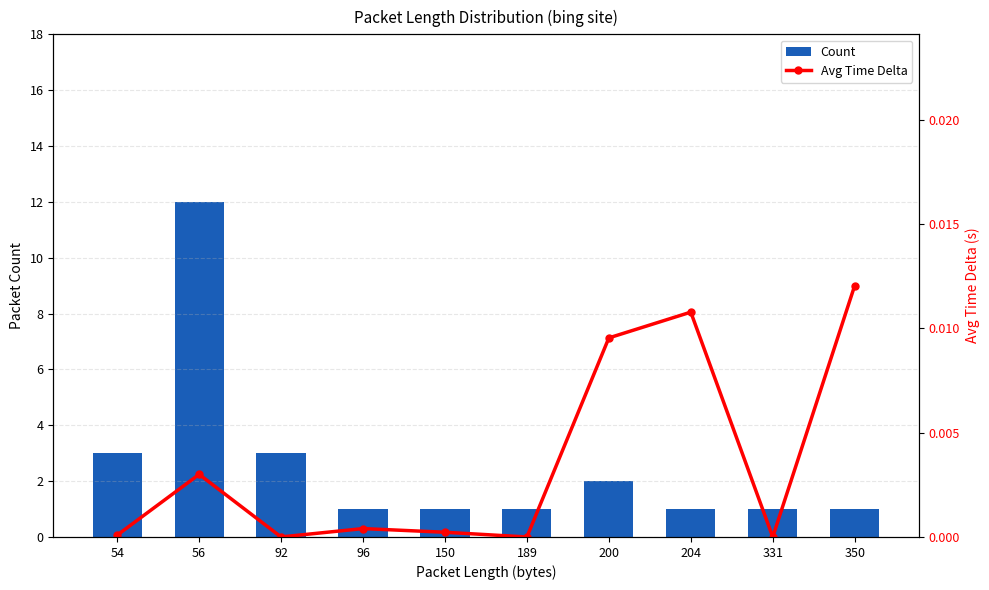

Which series has the largest total across all categories?

Count